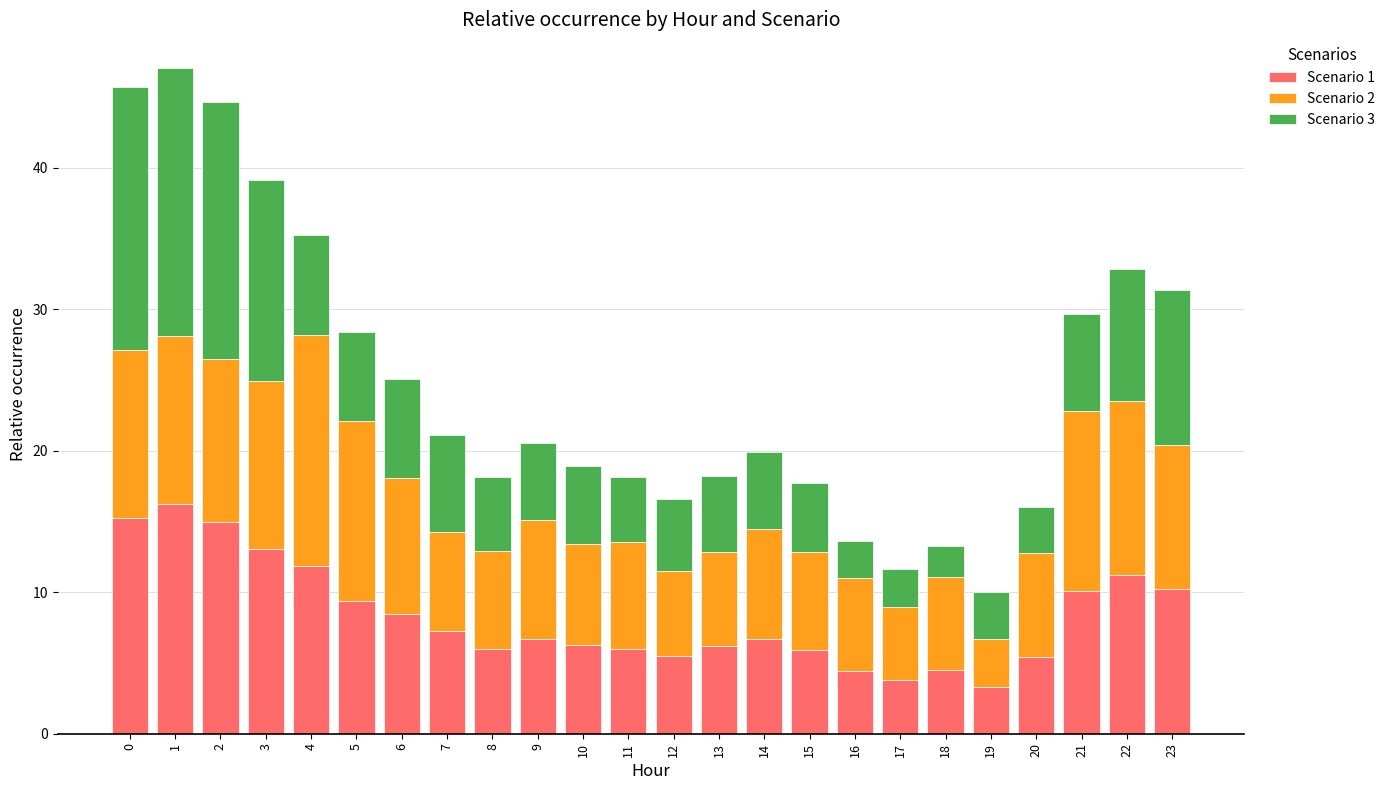

What is the difference between the Scenario 1 values at 19 and 23?

7.0